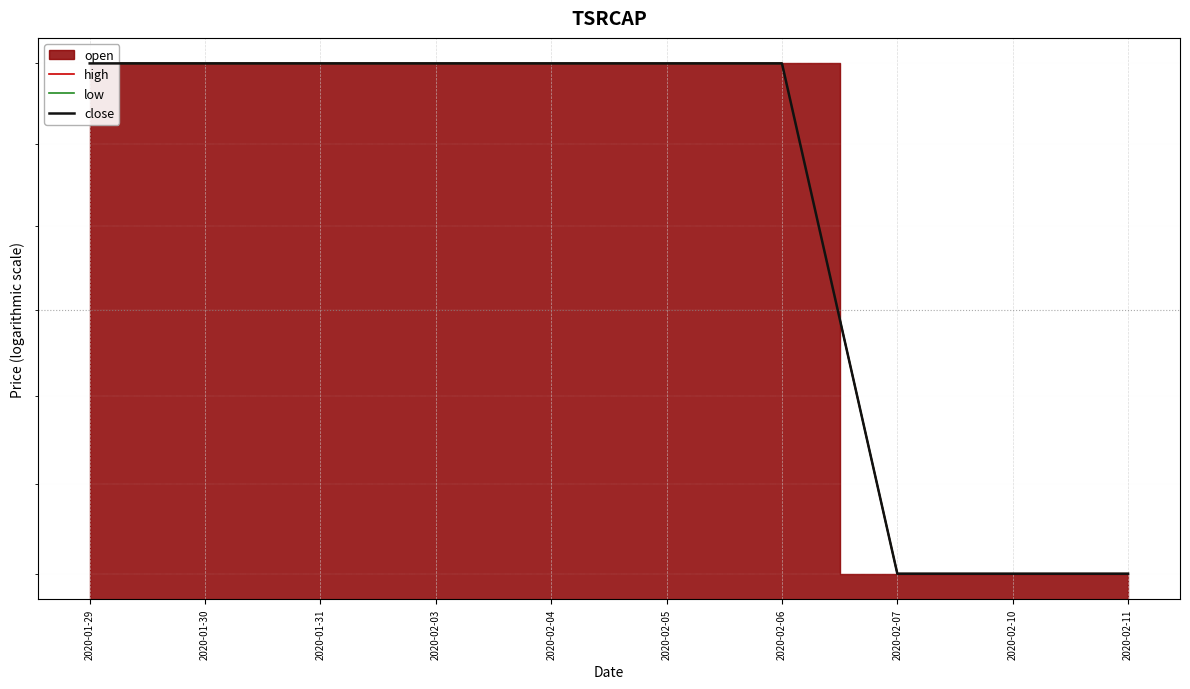

Where is close nearest to the value 0?

2020-02-07